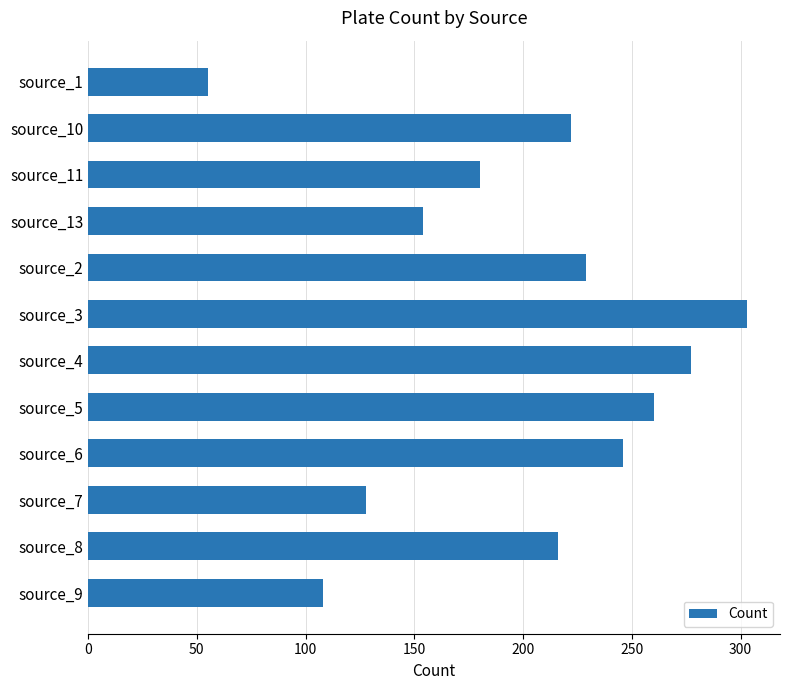

List the labels in order of value, smallest first.

source_1, source_9, source_7, source_13, source_11, source_8, source_10, source_2, source_6, source_5, source_4, source_3